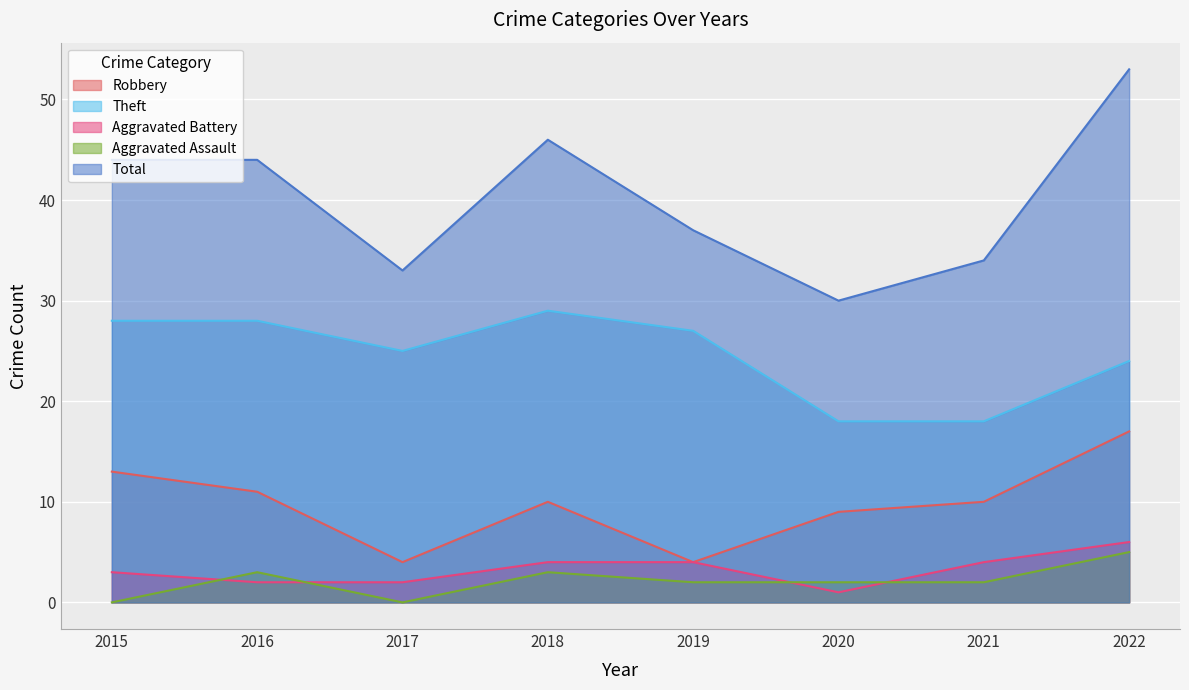

True or false: Theft has a value of 29 at 2020.

False